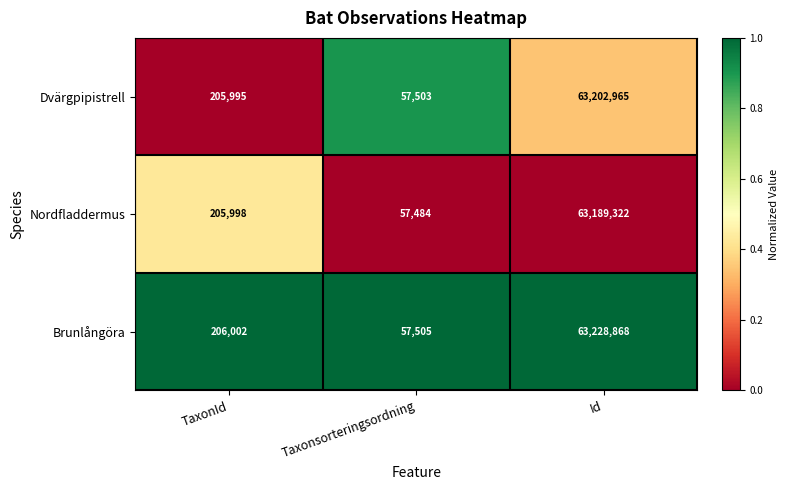

What is the sum of the Nordfladdermus values at TaxonId and Taxonsorteringsordning?

263482